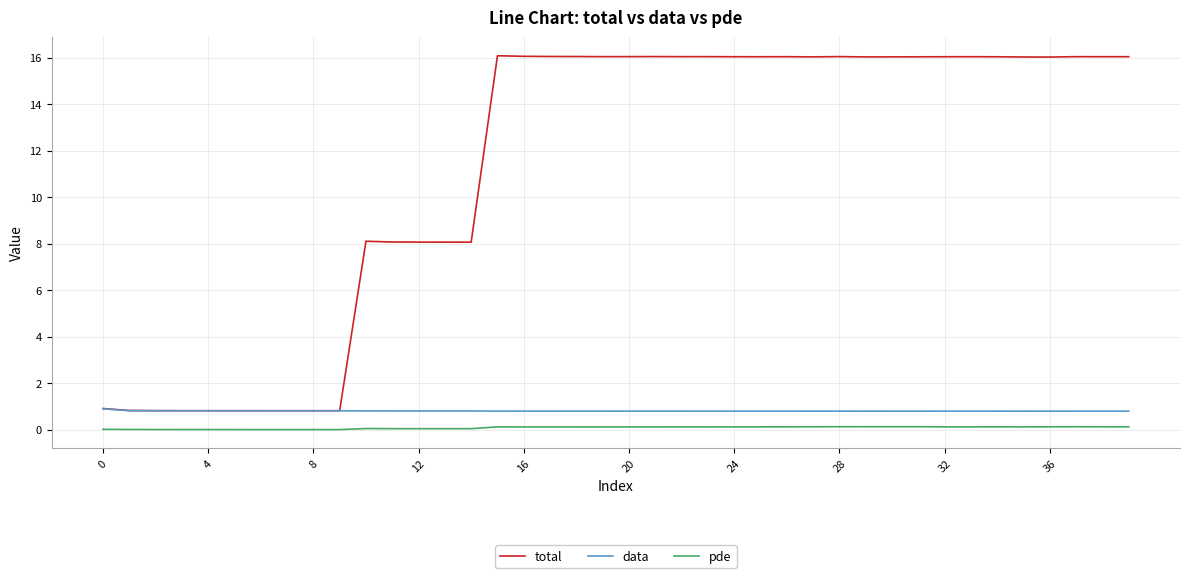

Rank the series by their maximum value, from highest to lowest.

total, data, pde